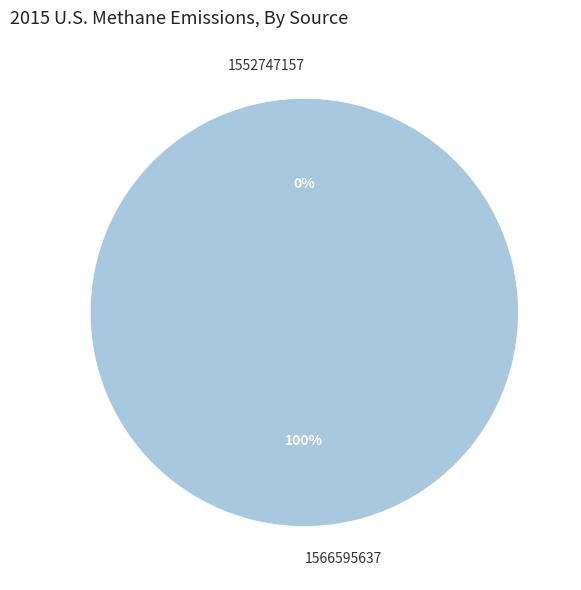

Between 1566595637 and 1552747157, which is larger?

1566595637